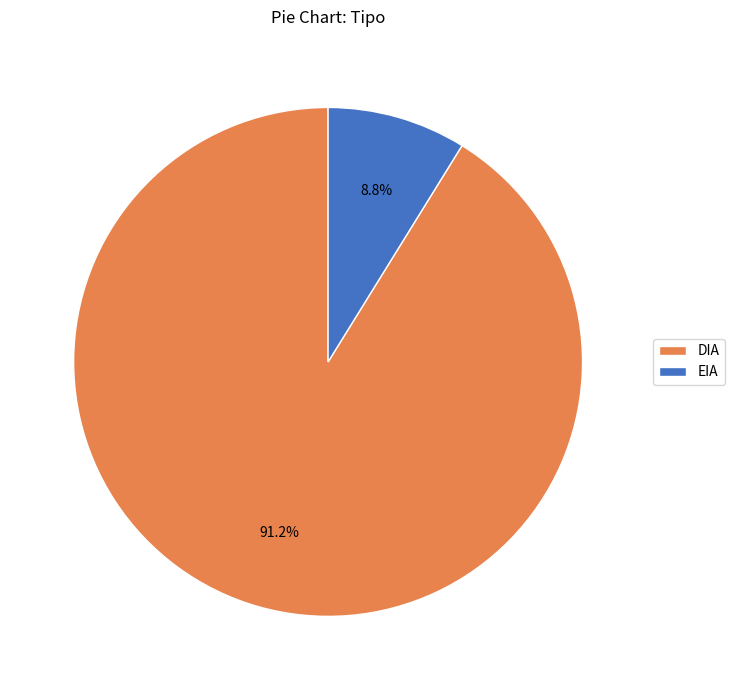

True or false: DIA accounts for 91% of the total.

True